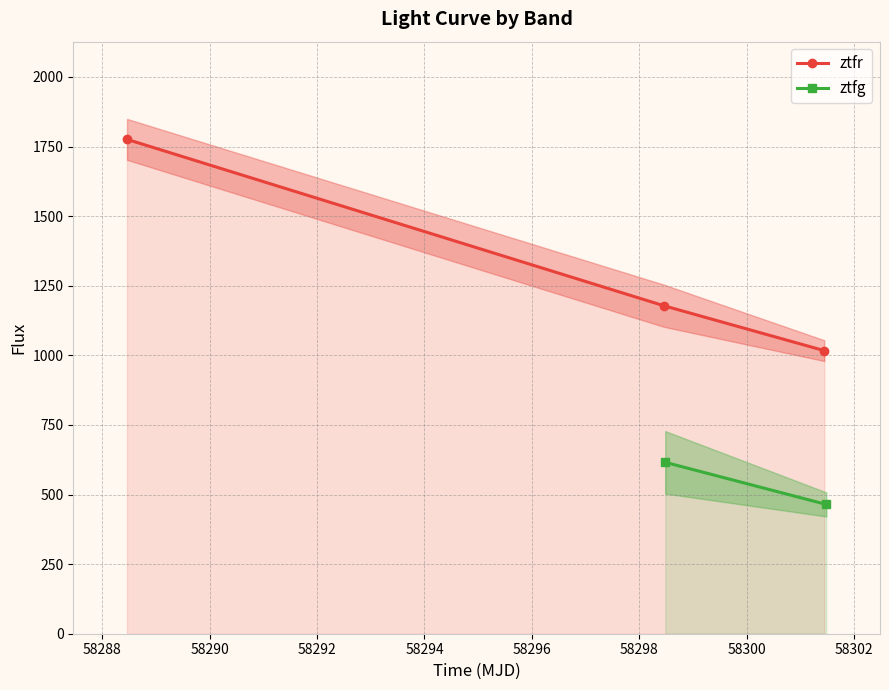

What is the value of the ztfr point at the 2nd from the left?

1178.1